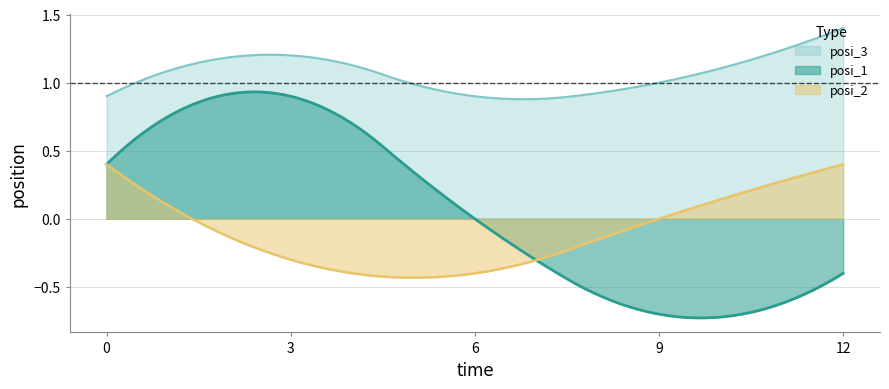

Count the posi_3 values in the range 0 to 1.

3